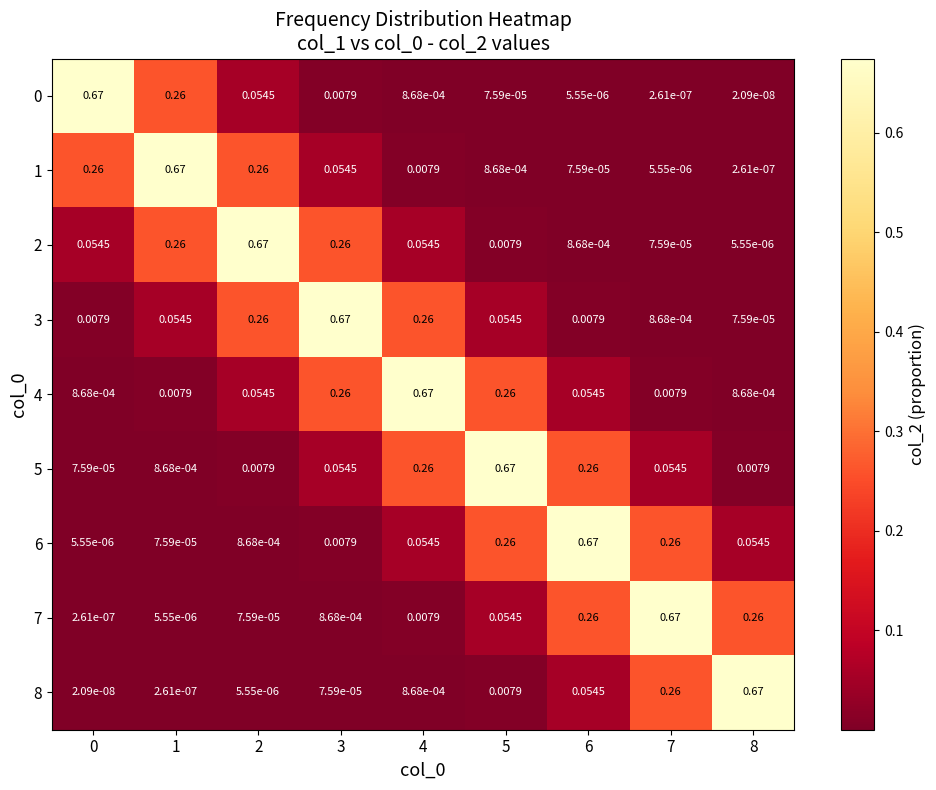

Is the value of 0 at 0 greater than the value of 8 at 6?

Yes